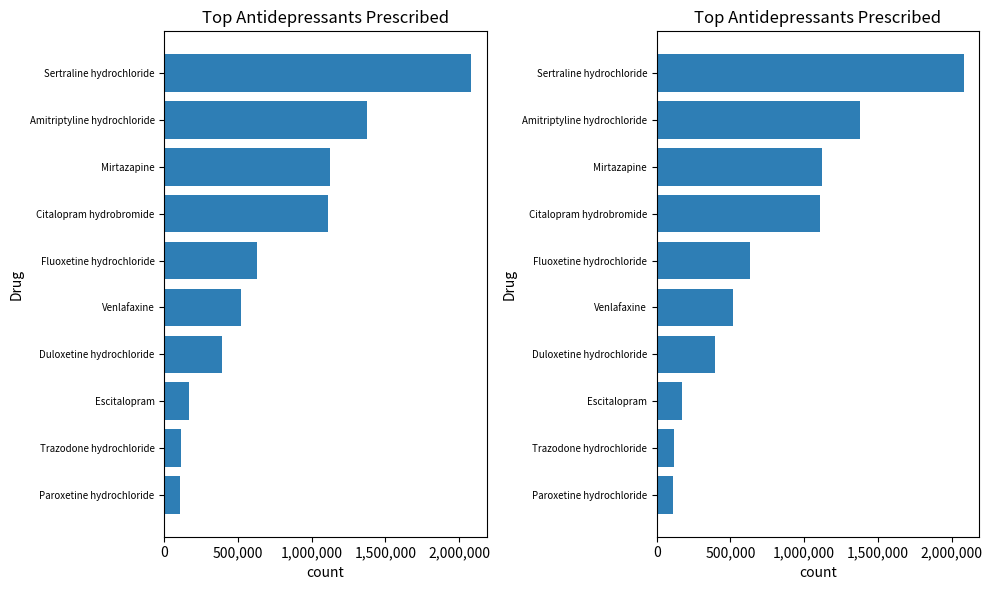

What is the difference between the maximum and minimum values?

1975322